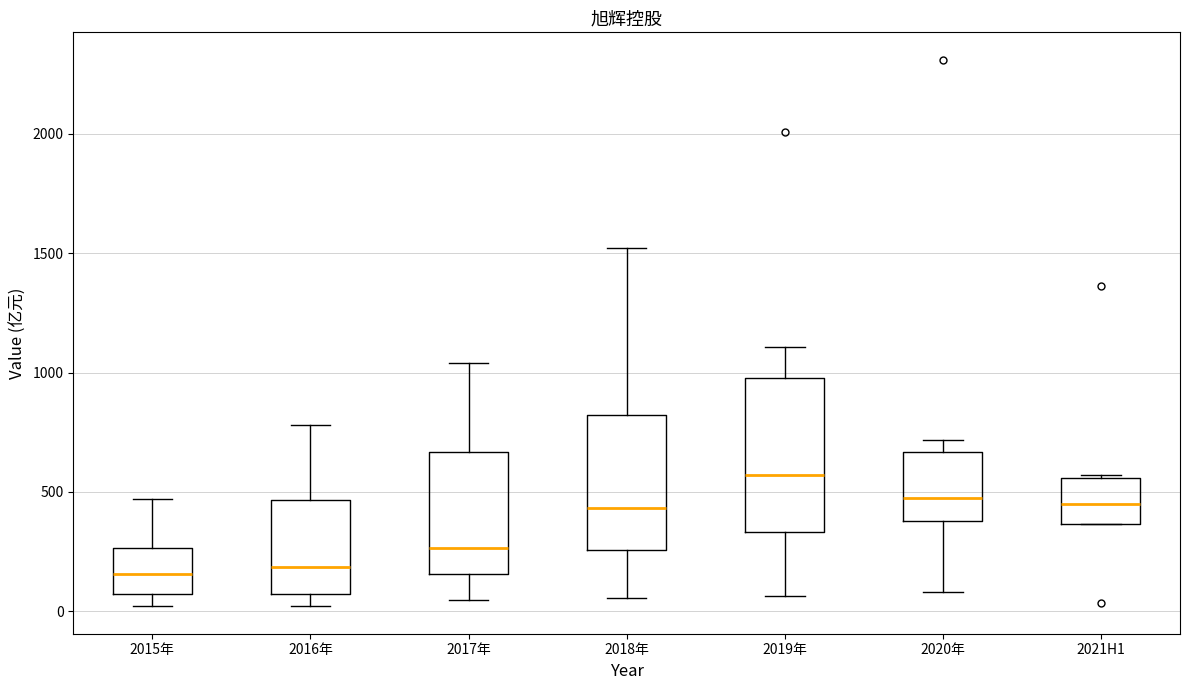

Reading left to right, transcribe this box plot: for each box, give where its median line is, the range the box spans, and where its two whiskers end, as read against the y-axis. The values are not printed on the chart, so give them approximately, as read against the axis.

2015年: median 150, box 50 to 250, whiskers 0 to 450
2016年: median 200, box 50 to 450, whiskers 0 to 800
2017年: median 250, box 150 to 650, whiskers 50 to 1050
2018年: median 450, box 250 to 800, whiskers 50 to 1500
2019年: median 550, box 350 to 1000, whiskers 50 to 1100
2020年: median 500, box 400 to 650, whiskers 100 to 700
2021H1: median 450, box 350 to 550, whiskers 350 to 550